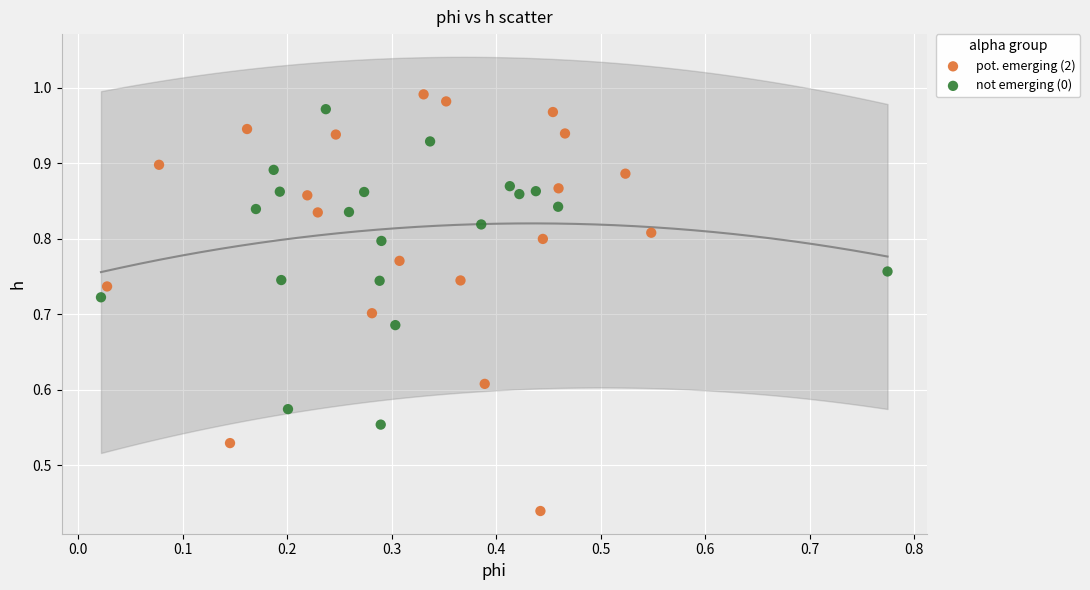

Which series contains the lowest Y value?

pot. emerging (2)